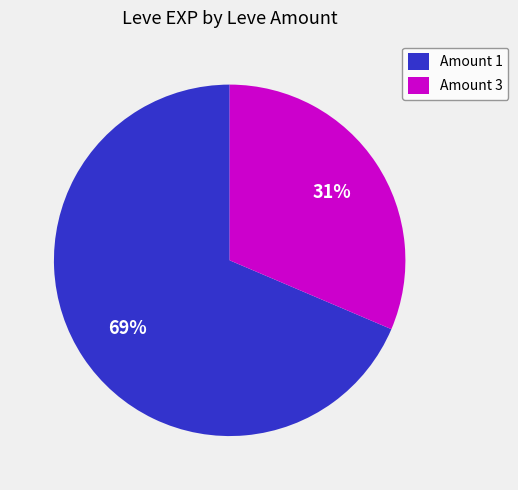

To the nearest percent, what portion does Amount 3 represent?

31%